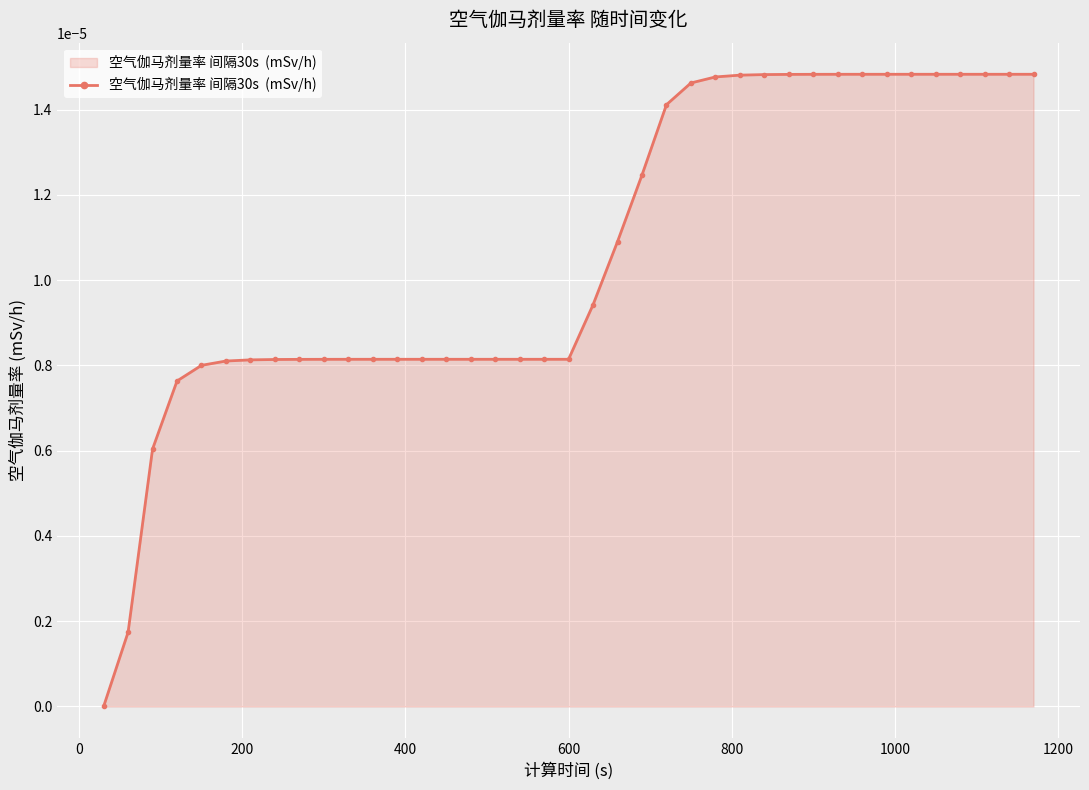

Does the chart have visible grid lines?

Yes